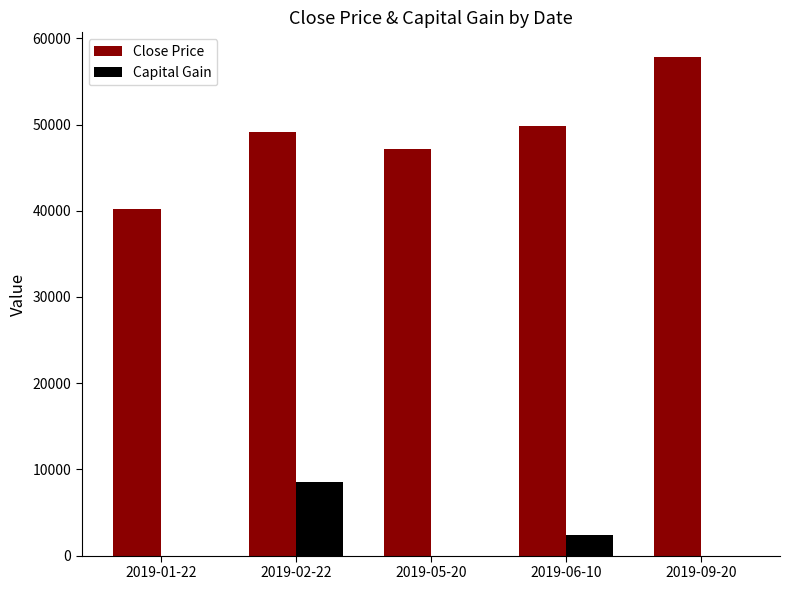

The Close Price series shows 82808.0 at 2019-02-22. True or false?

False